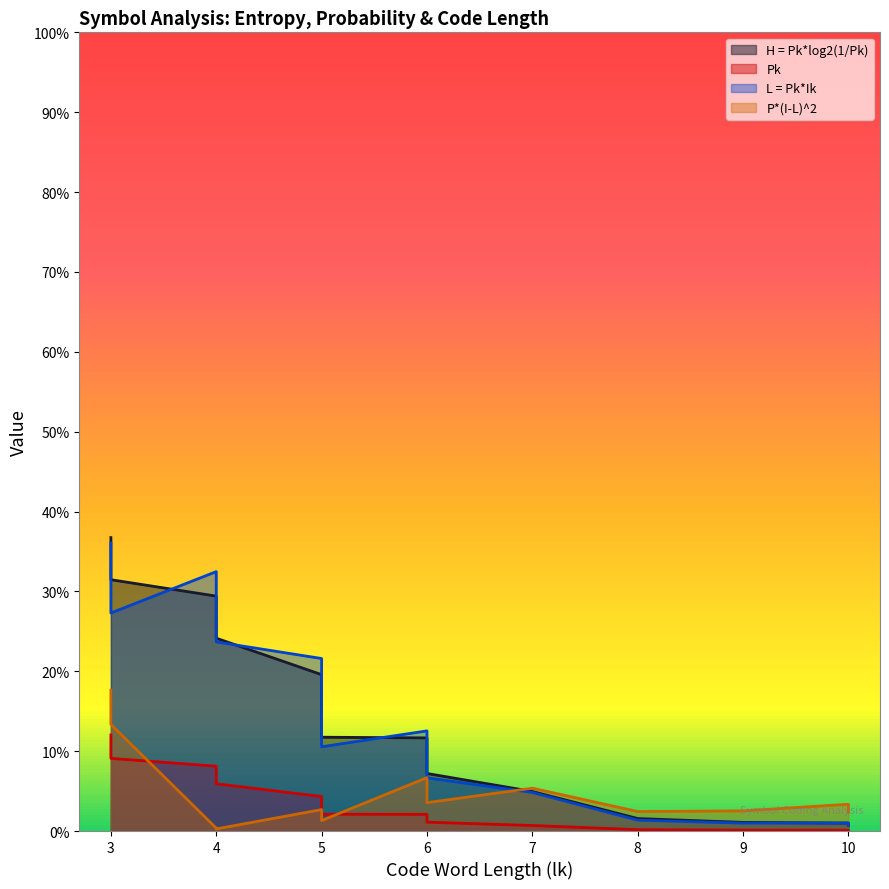

The value of L = Pk*Ik at 4 is 0.2. True or false?

True